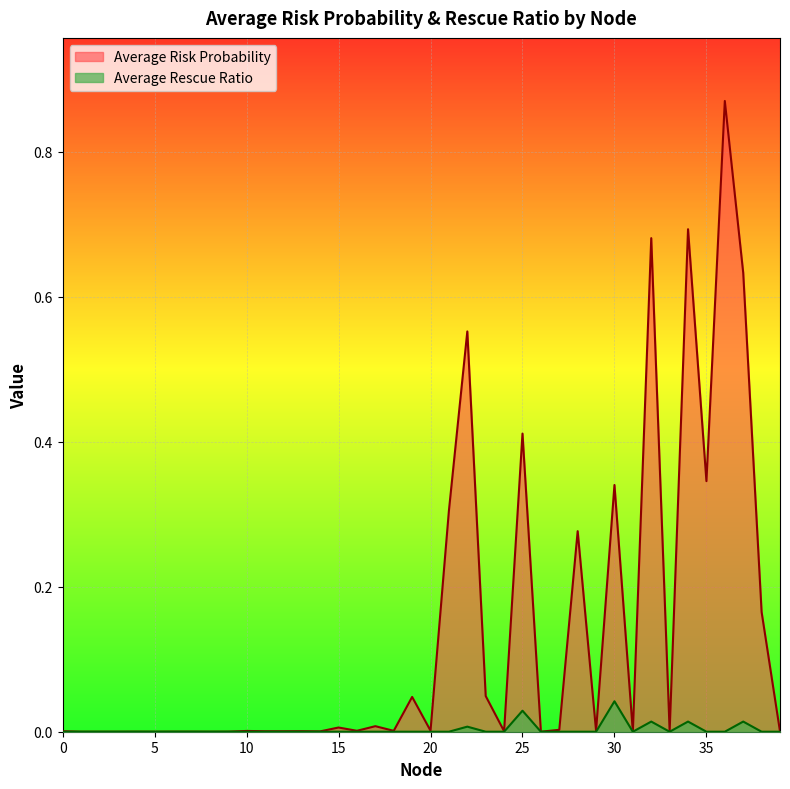

True or false: Average Rescue Ratio and Average Risk Probability cross at least once.

False